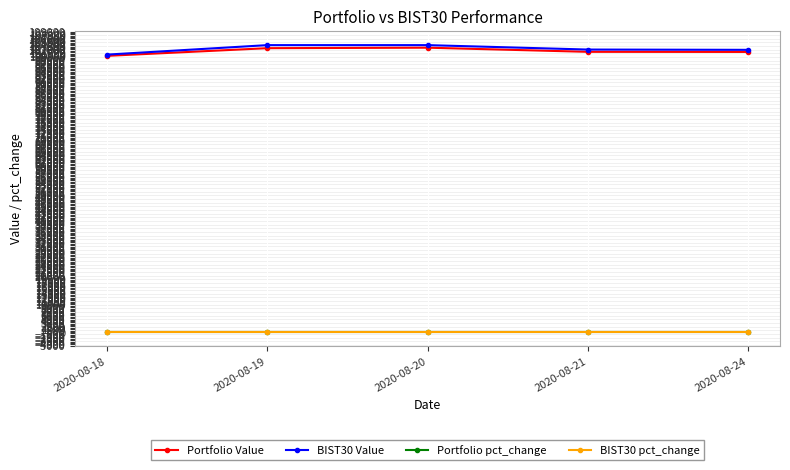

Does the chart have visible grid lines?

Yes